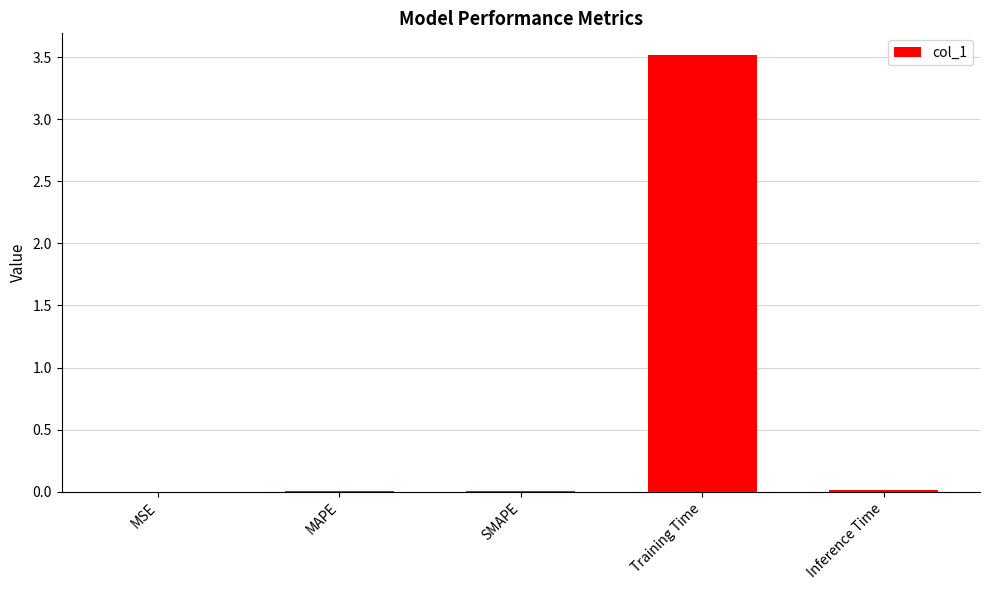

Count the number of categories in the chart.

5